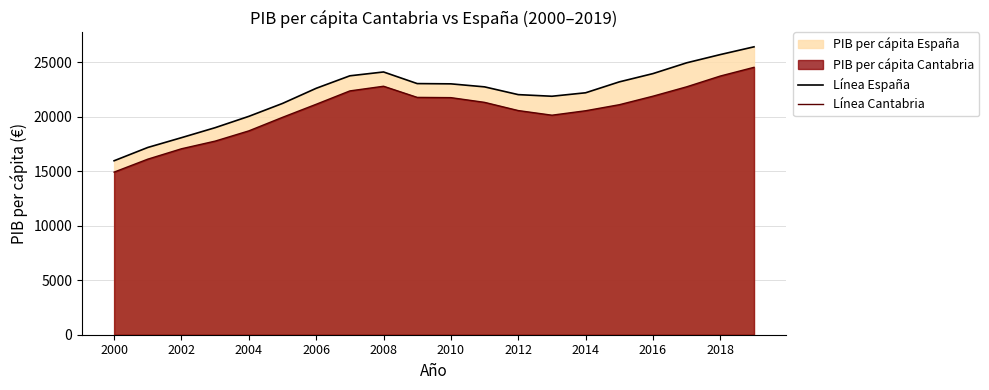

The Línea España series shows 15975 at 2000. True or false?

True